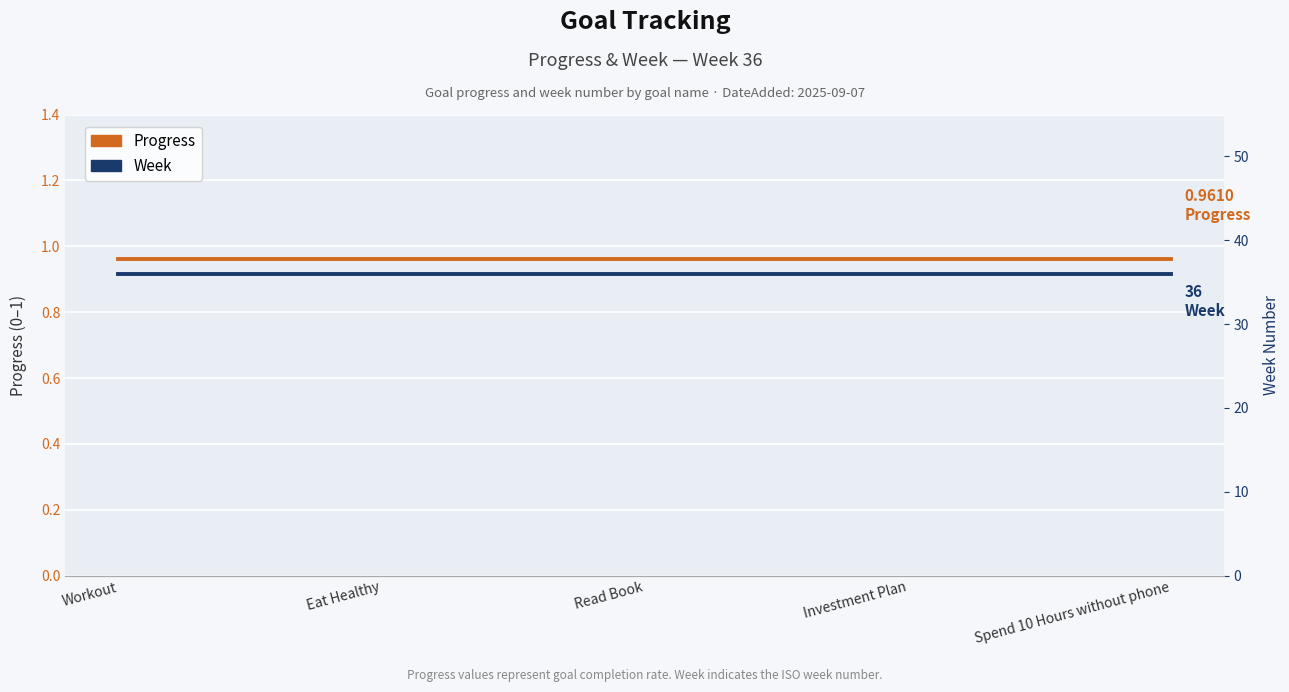

Does the chart display data point markers on the line(s)?

No